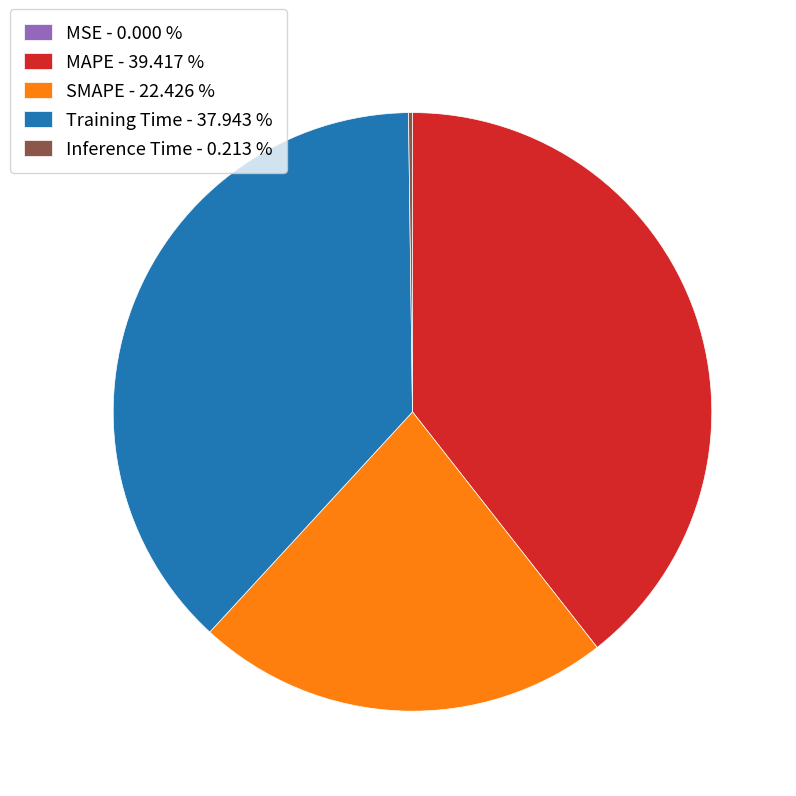

Which slice is the largest?

MAPE